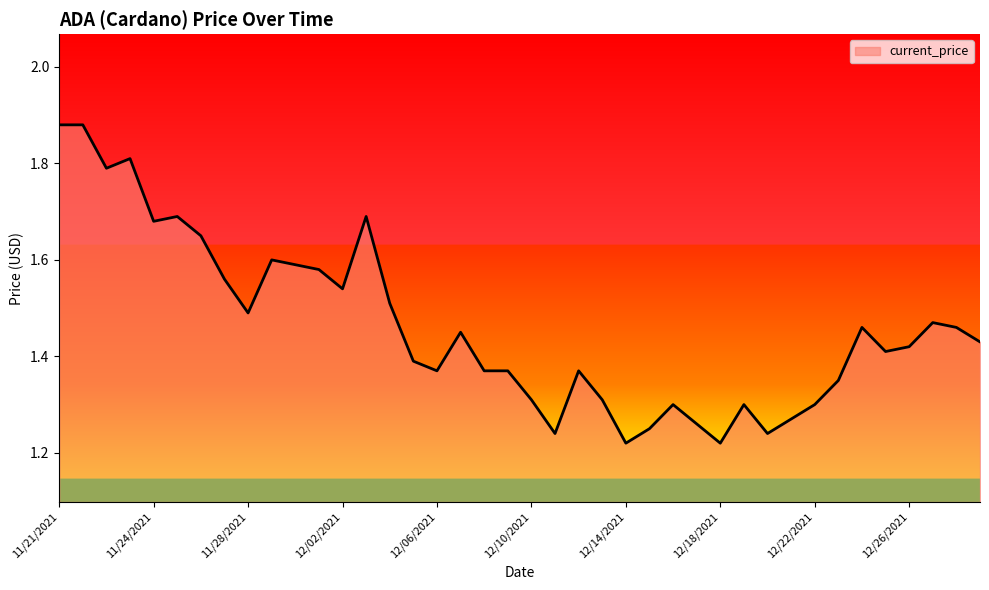

What is the difference between the maximum and minimum values?

0.7